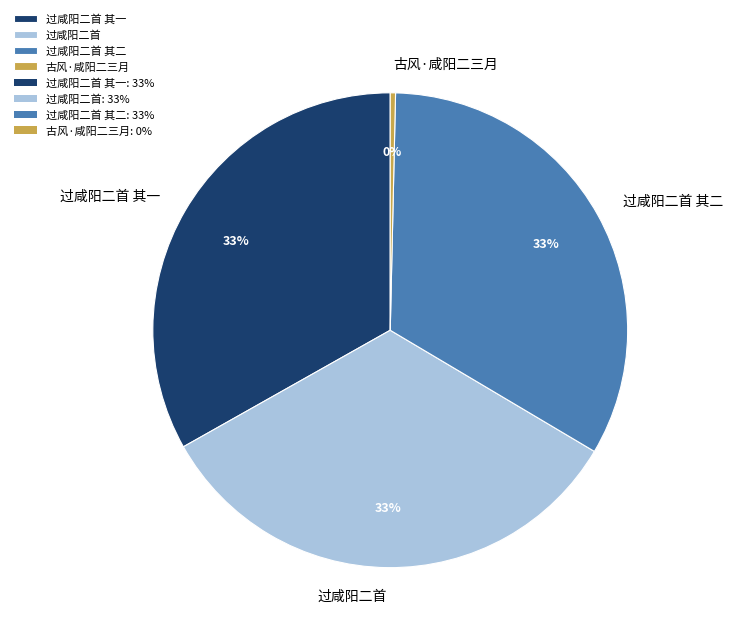

Which category has the smallest portion of the pie?

古风·咸阳二三月